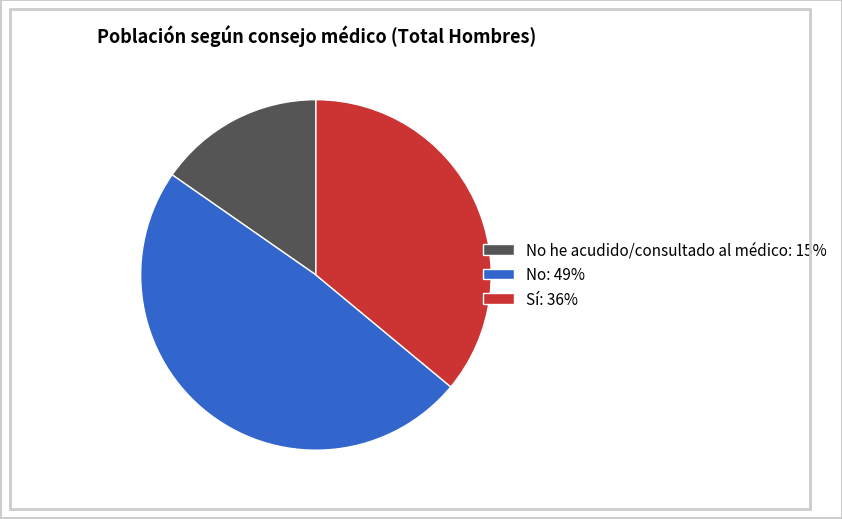

Is it true that No: 49% is 34% of the pie?

False